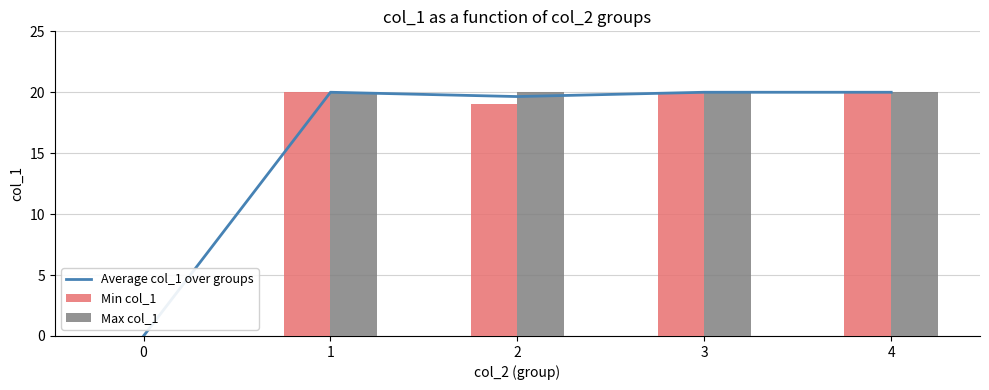

How many data points in Max col_1 are less than 20?

1